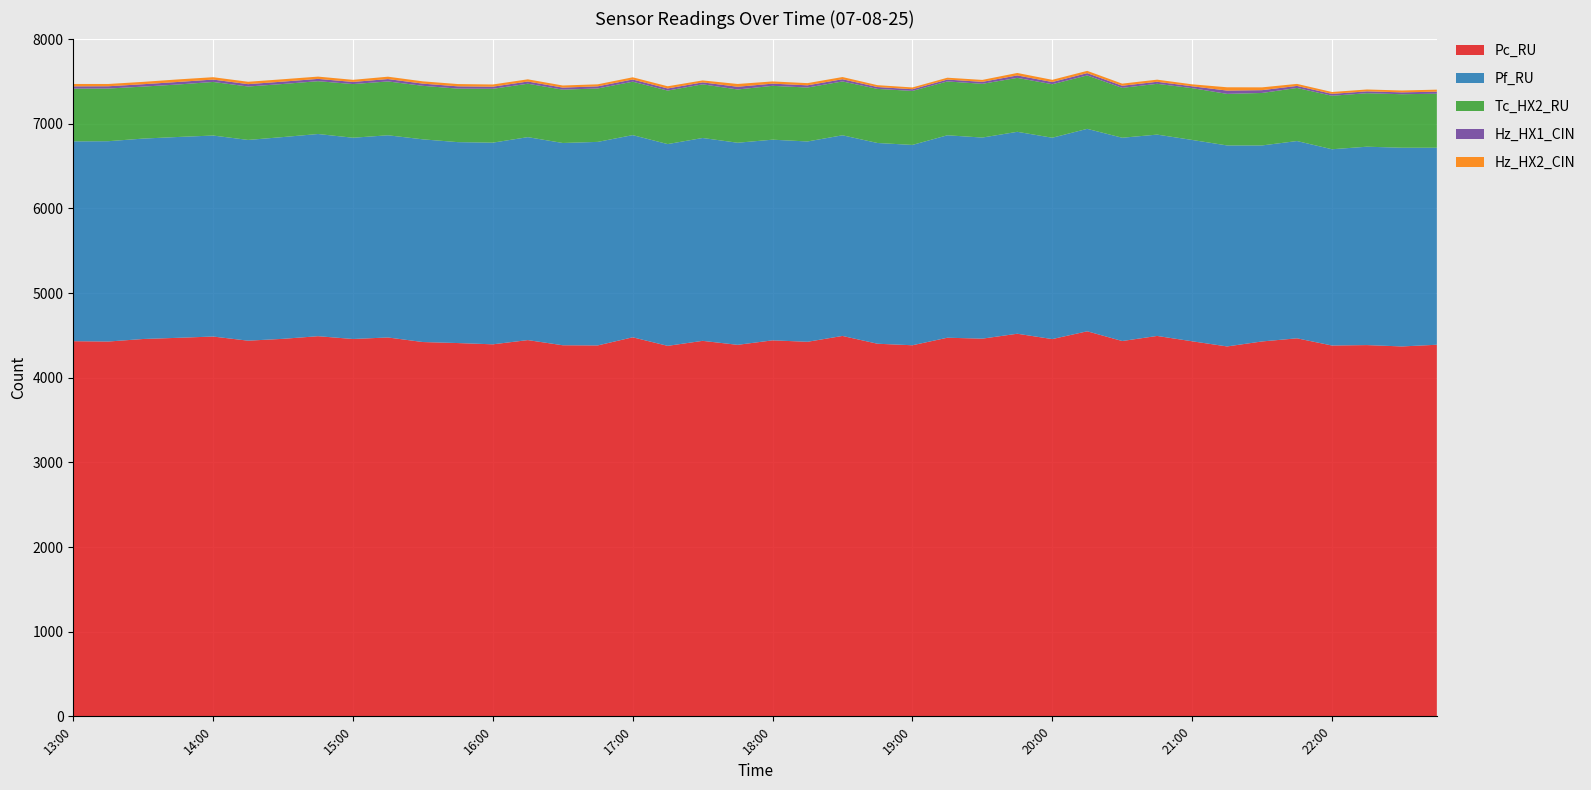

Reading right to left, extract all data points from this chart.

Pc_RU: 4389	4369	4385	4380	4465	4428	4369	4430	4493	4433	4548	4456	4519	4461	4472	4383	4401	4493	4424	4441	4388	4435	4376	4477	4381	4383	4444	4394	4409	4421	4475	4457	4490	4459	4437	4486	4471	4457	4427	4431
Pf_RU: 2327	2347	2343	2318	2330	2315	2374	2378	2378	2401	2391	2378	2385	2375	2391	2366	2371	2370	2366	2370	2387	2396	2383	2388	2404	2389	2397	2382	2373	2394	2388	2377	2388	2383	2371	2374	2372	2367	2366	2360
Tc_HX2_RU: 638	632	632	632	627	620	609	612	600	589	631	632	637	635	636	638	639	636	637	636	629	634	632	631	631	630	631	636	632	632	636	634	624	627	631	633	620	614	622	623
Hz_HX1_CIN: 24	22	22	22	24	33	39	22	24	25	27	26	29	23	22	20	22	26	26	26	32	23	25	26	25	24	26	25	27	26	28	25	27	28	28	28	30	28	27	27
Hz_HX2_CIN: 24	22	22	22	24	33	39	23	25	25	27	26	29	23	22	21	22	26	26	26	33	23	26	26	24	25	26	26	27	27	28	25	27	28	28	28	30	28	27	28